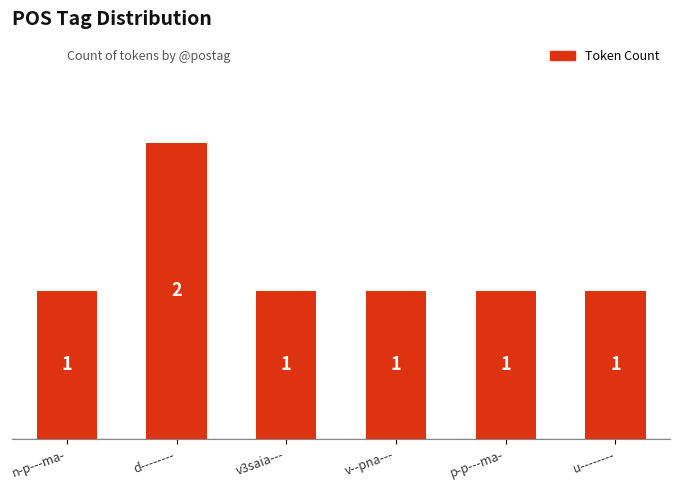

Is it true that the value at n-p---ma- is 1?

True